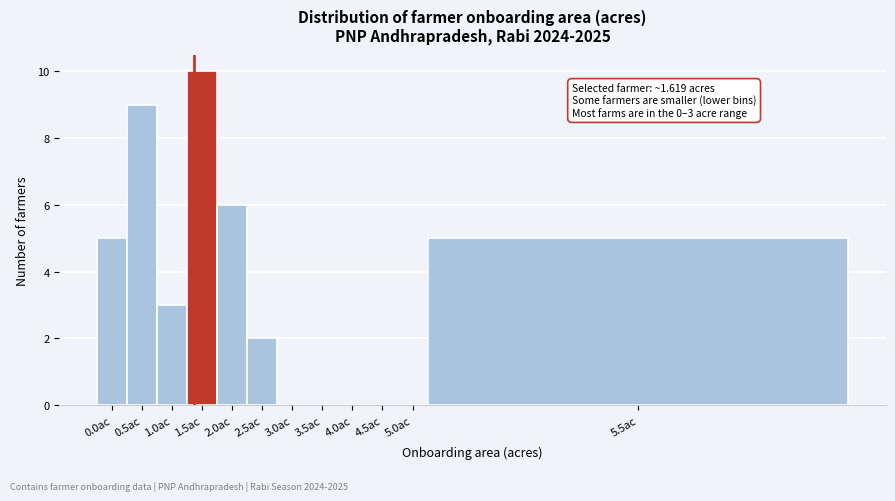

Reading left to right, what are all the values shown in this chart?

0.0ac=5	0.5ac=9	1.0ac=3	1.5ac=10	2.0ac=6	2.5ac=2	3.0ac=0	3.5ac=0	4.0ac=0	4.5ac=0	5.0ac=0	5.5ac=5